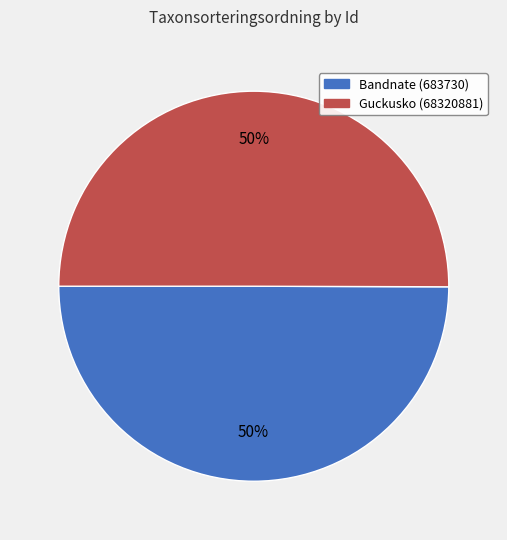

How many slices are in this pie chart?

2